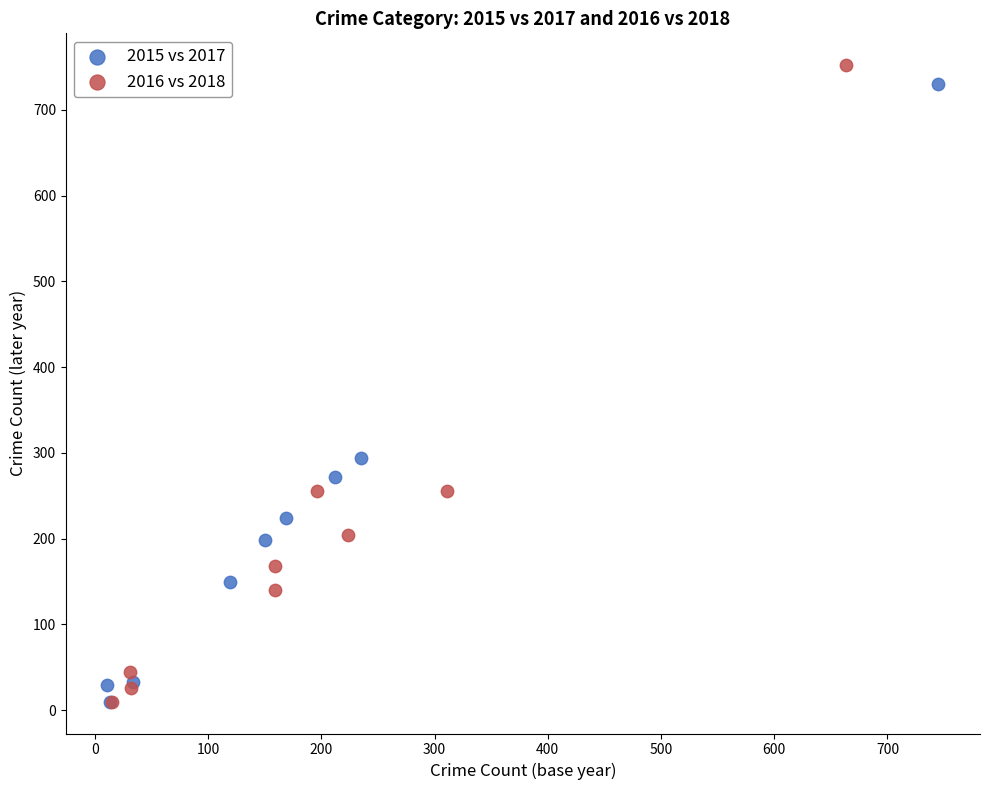

Which series has the largest Y range (max minus min)?

2016 vs 2018